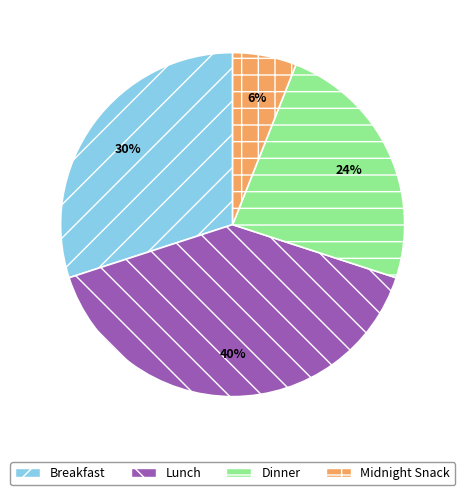

How many slices are in this pie chart?

4